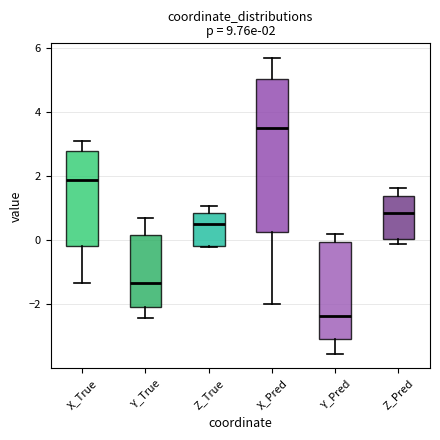

Which box is the tallest, from its lower edge to its upper edge?

X_Pred